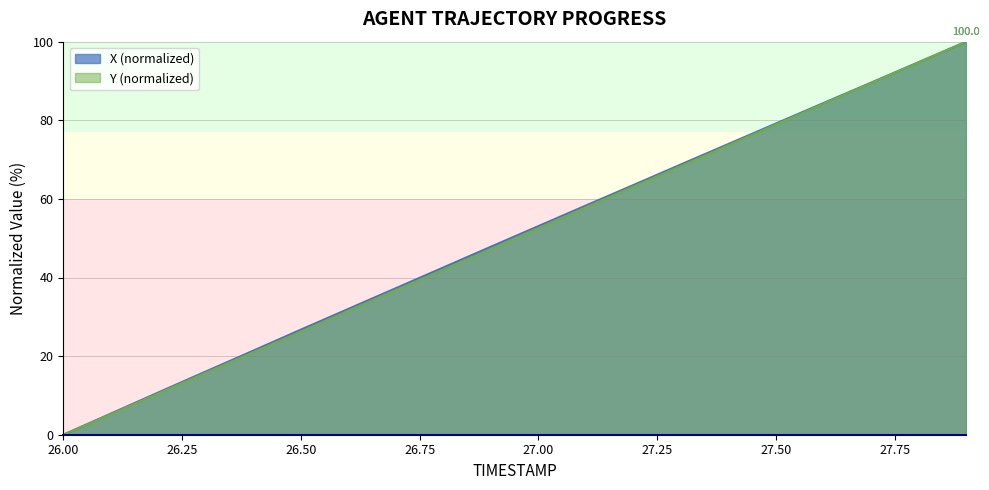

What is the value of the Y point at the 7th from the left?

31.6